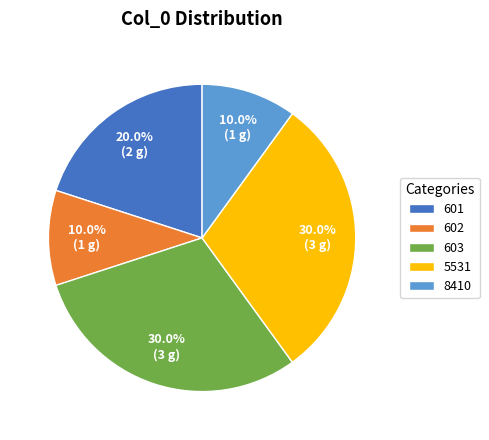

Is it true that 602 is 10% of the pie?

True